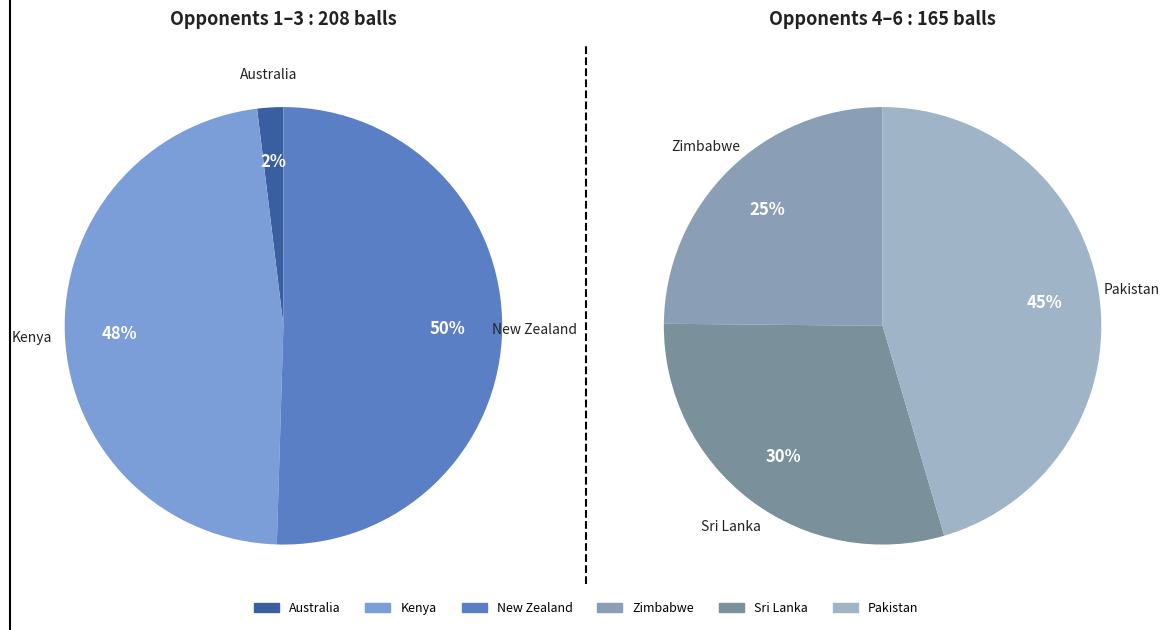

Count the number of slices in the pie.

6